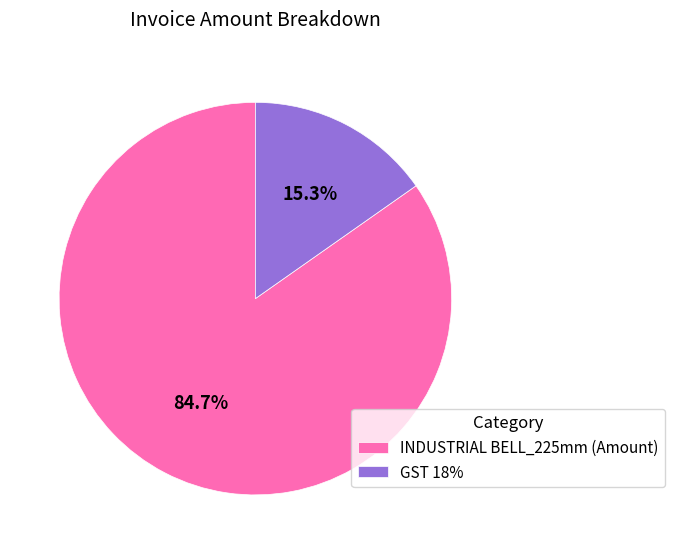

To the nearest percent, what is the combined percentage of GST 18% and INDUSTRIAL BELL_225mm (Amount)?

100%